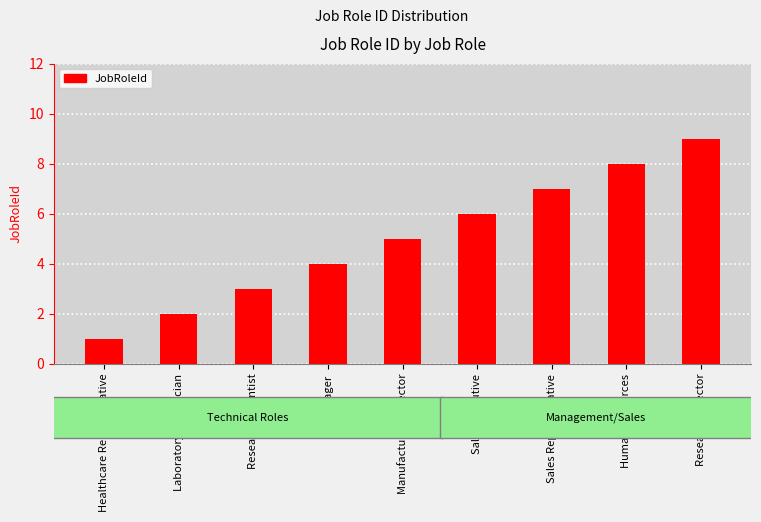

Rank the categories by value from highest to lowest.

Research Director, Human Resources, Sales Representative, Sales Executive, Manufacturing Director, Manager, Research Scientist, Laboratory Technician, Healthcare Representative